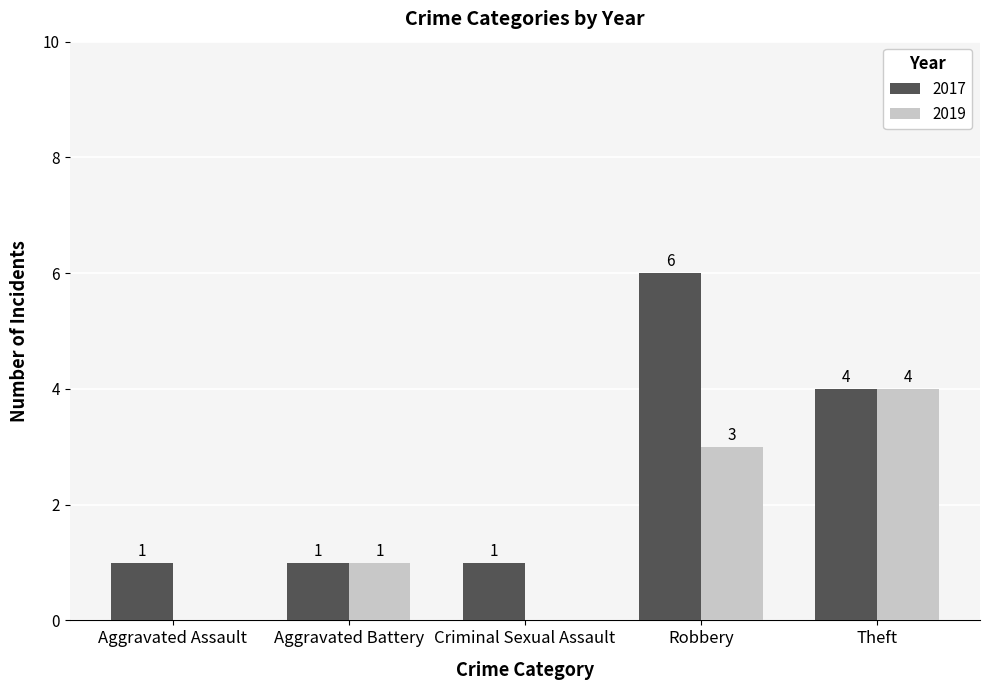

Reading left to right, what are all the values shown in this chart?

2017: Aggravated Assault=1	Aggravated Battery=1	Criminal Sexual Assault=1	Robbery=6	Theft=4
2019: Aggravated Assault=0	Aggravated Battery=1	Criminal Sexual Assault=0	Robbery=3	Theft=4